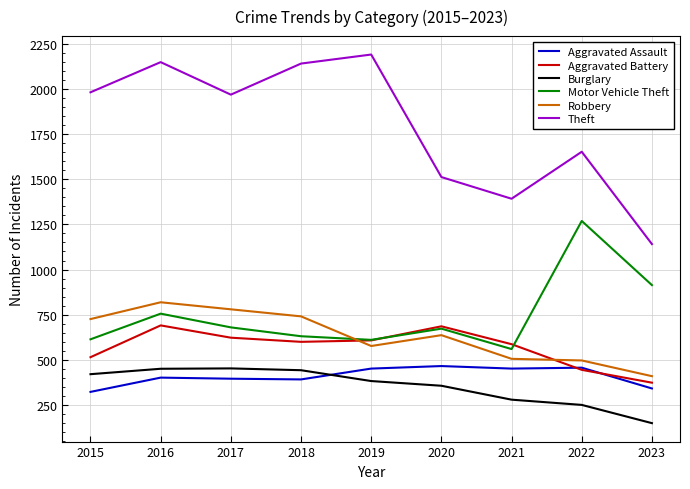

True or false: Theft has a value of 2190 at 2019.

True